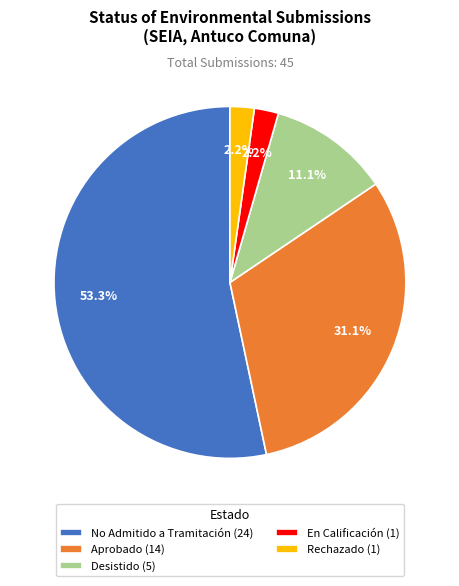

What percentage do No Admitido a Tramitación (24) and Rechazado (1) together represent?

55.6%